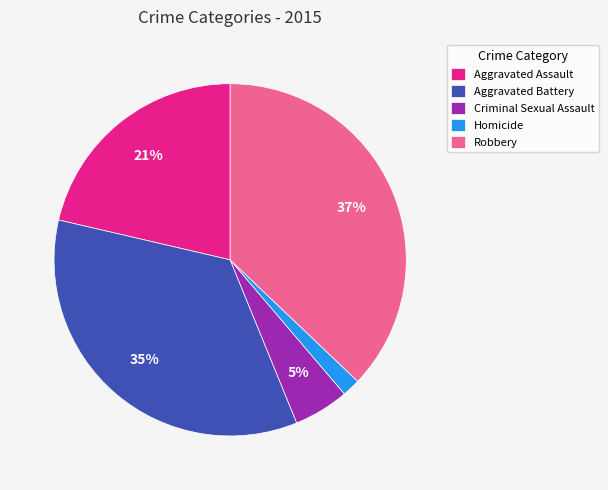

Combined, do Robbery and Aggravated Battery account for over 50%?

Yes